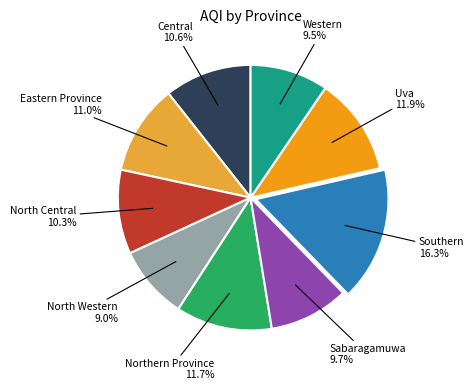

Is there a majority slice in this chart?

No